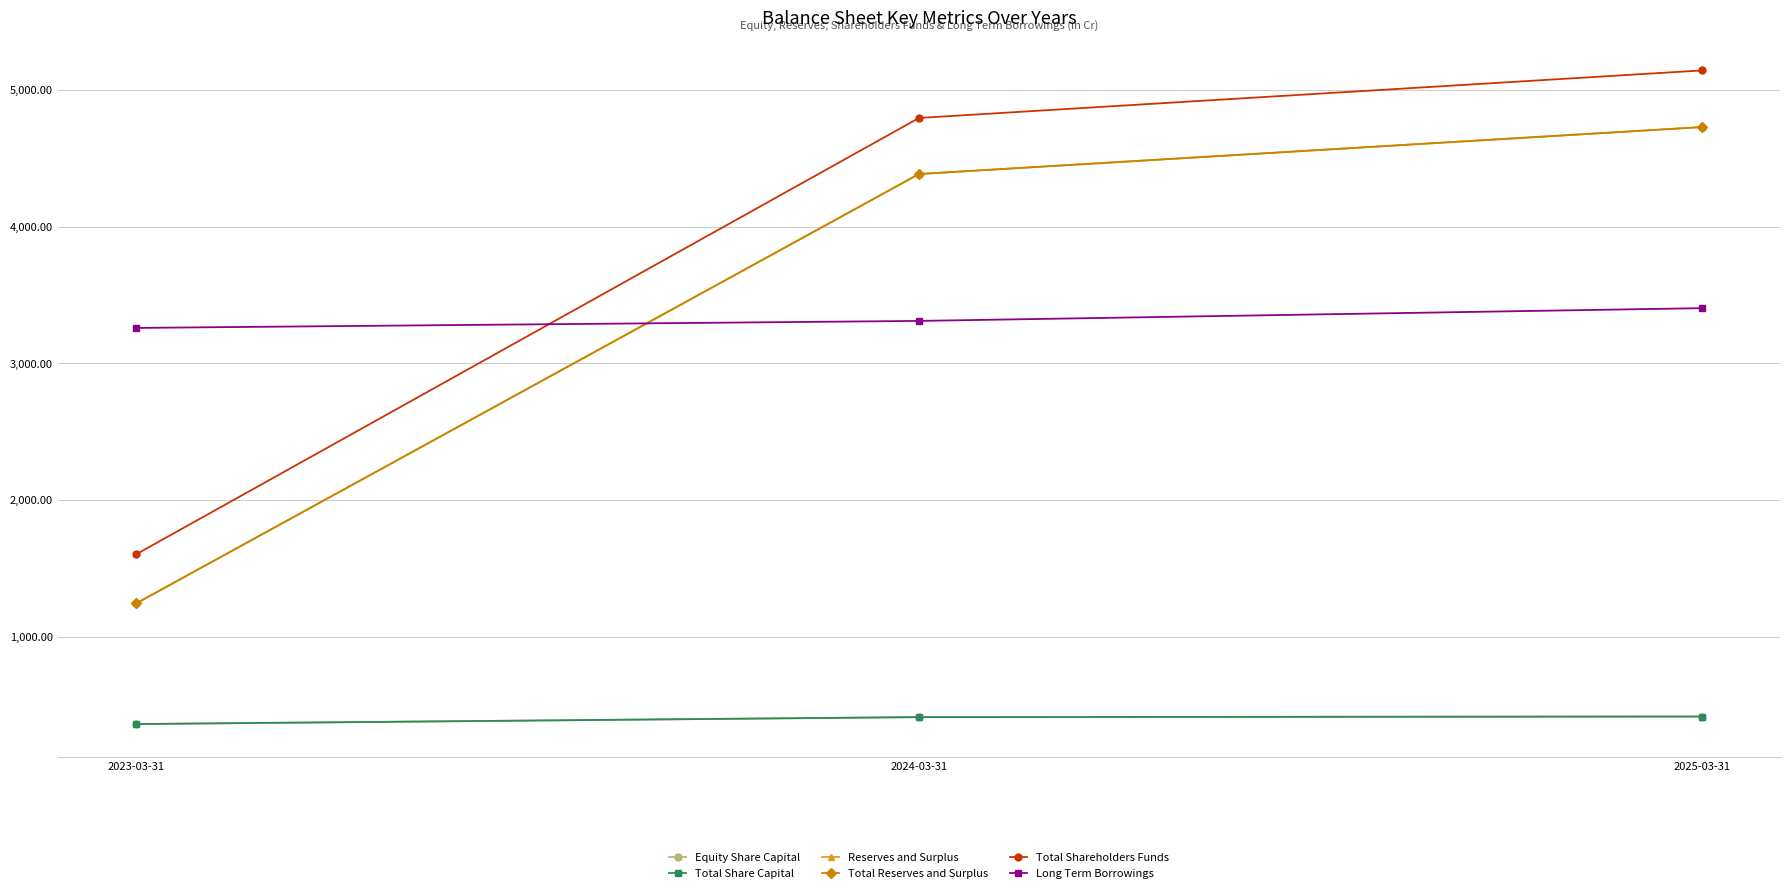

Which label corresponds to the smallest value in the chart?

2023-03-31